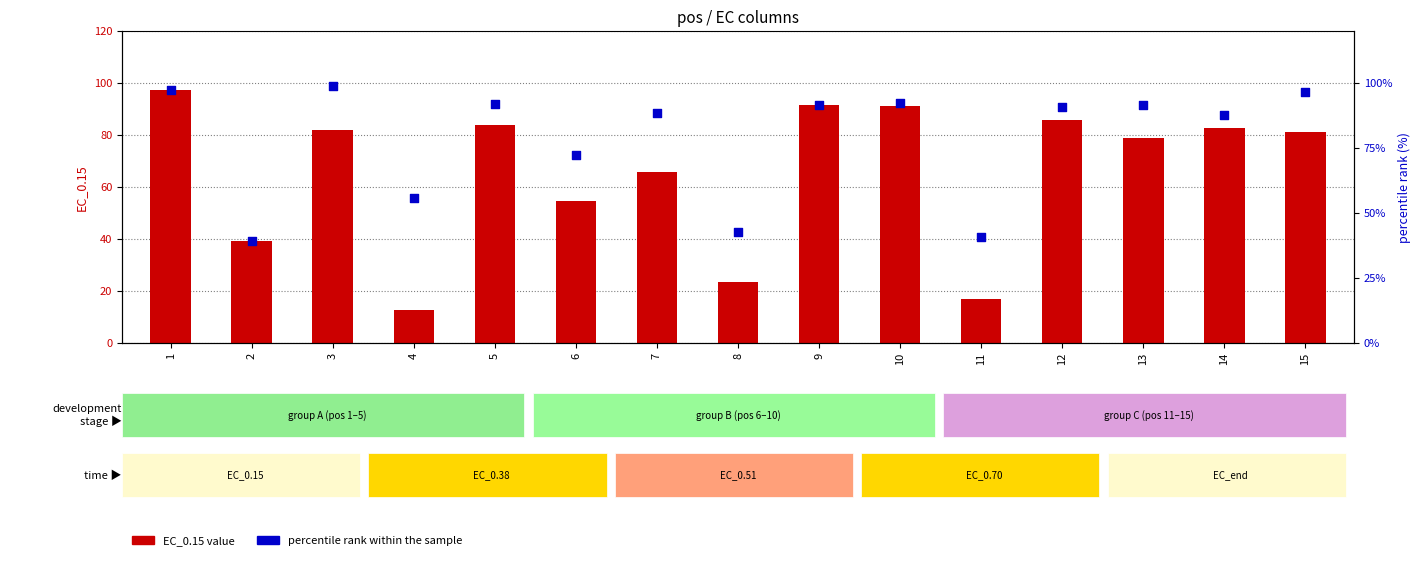

Which series has the largest total across all categories?

percentile rank within the sample